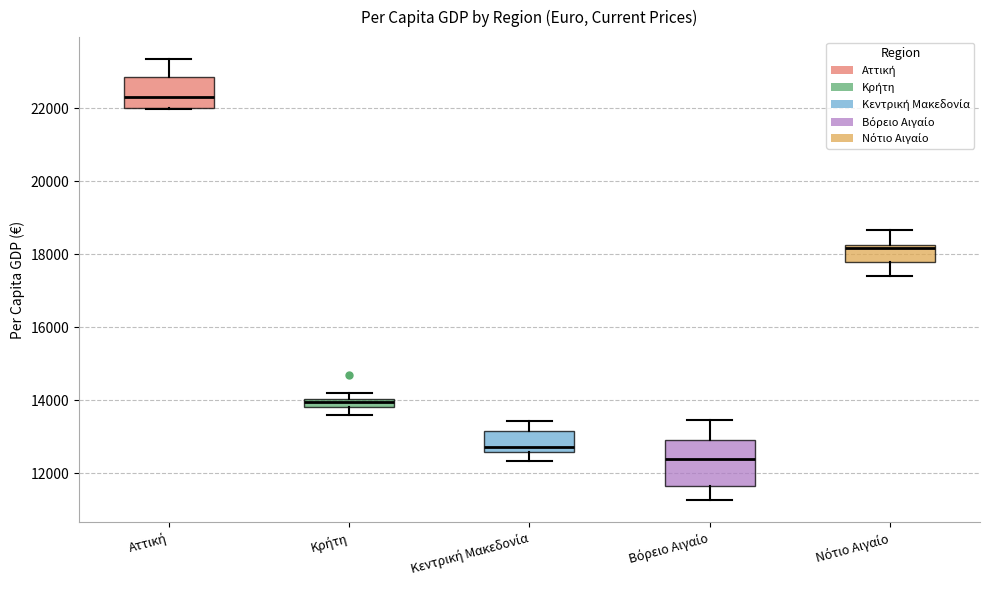

Where does the upper whisker of the box for Νότιο Αιγαίο end on the y-axis? The values are not printed on the chart, so give them approximately, as read against the axis.

18600